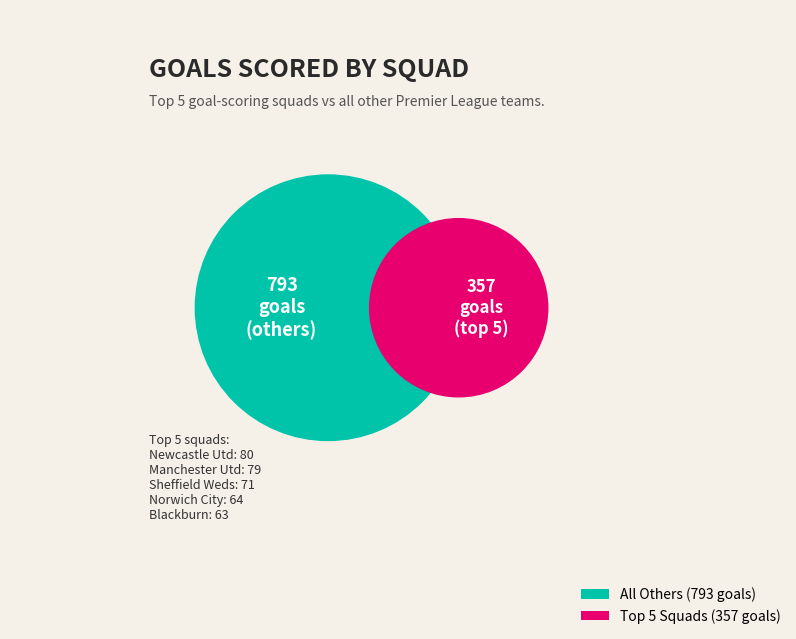

The Tottenham slice represents 13% of the pie. True or false?

False